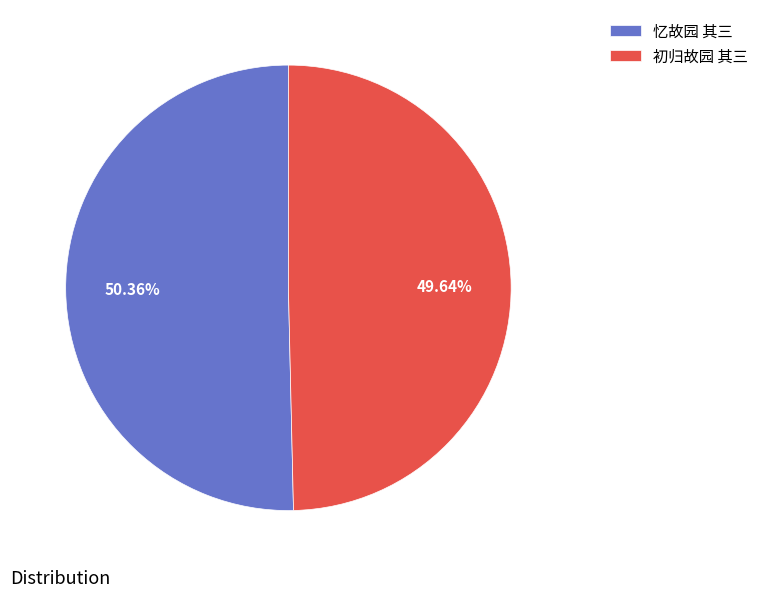

What is the largest slice in the pie chart?

忆故园 其三